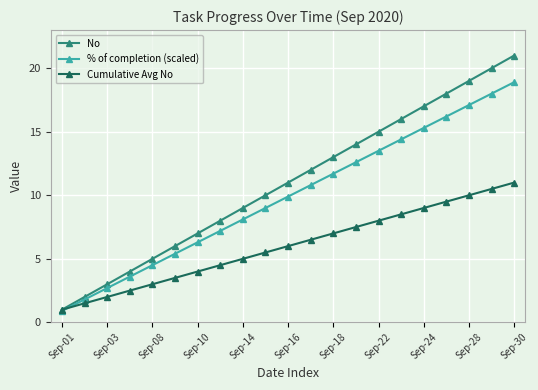

Is this an area chart (filled region under the line)?

No